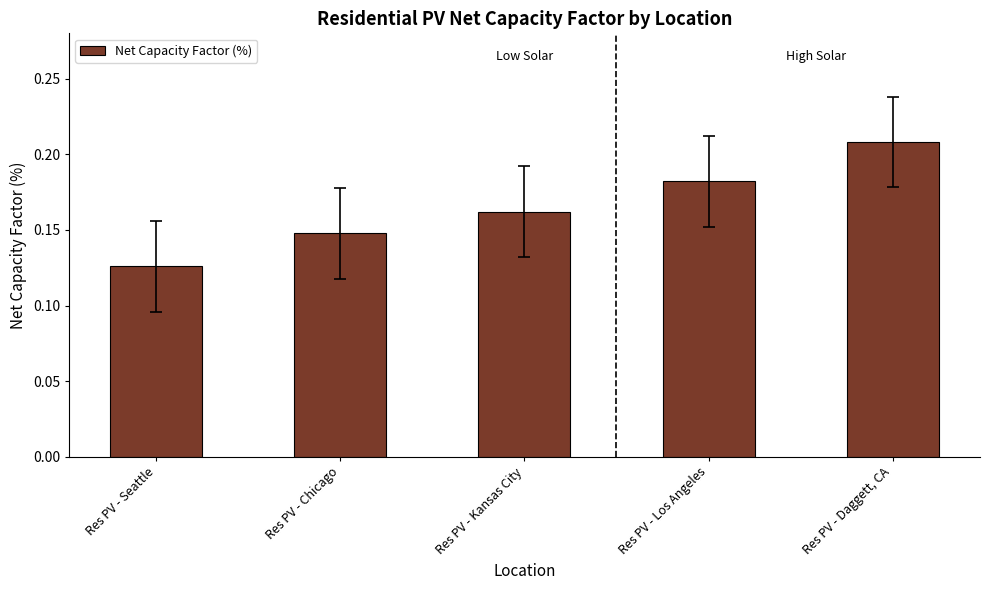

List the labels in order of value, smallest first.

Res PV - Seattle, Res PV - Chicago, Res PV - Kansas City, Res PV - Los Angeles, Res PV - Daggett, CA